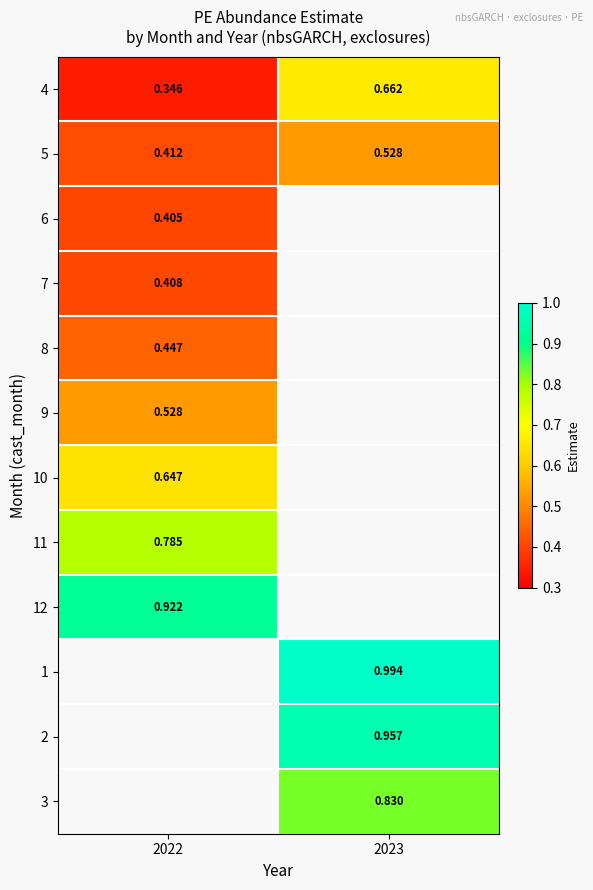

Which label corresponds to the smallest value in the chart?

2022